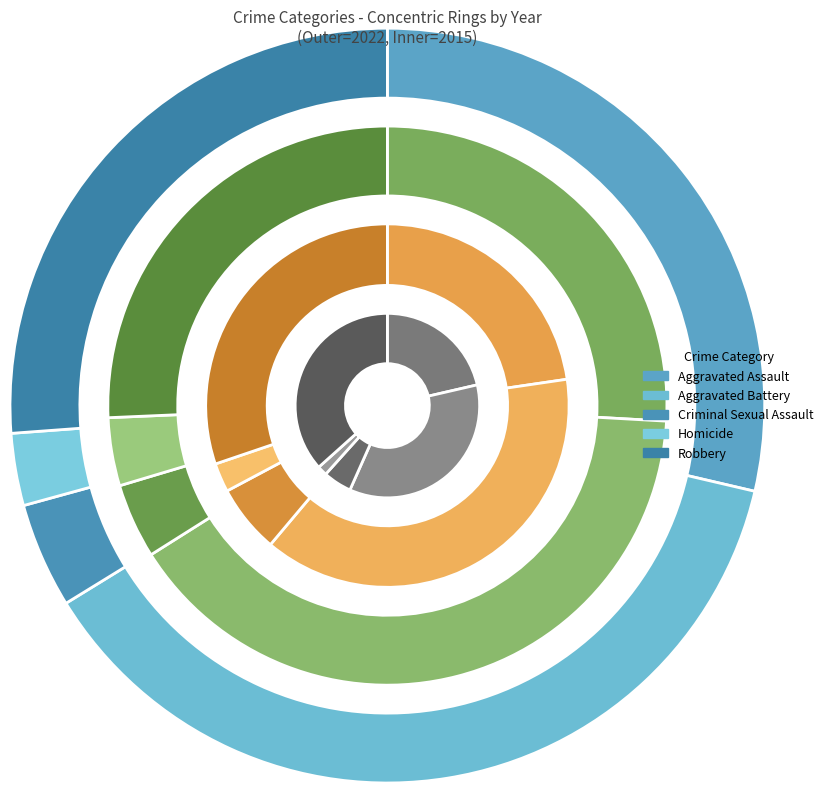

To the nearest percent, what portion does Aggravated Battery represent?

38%